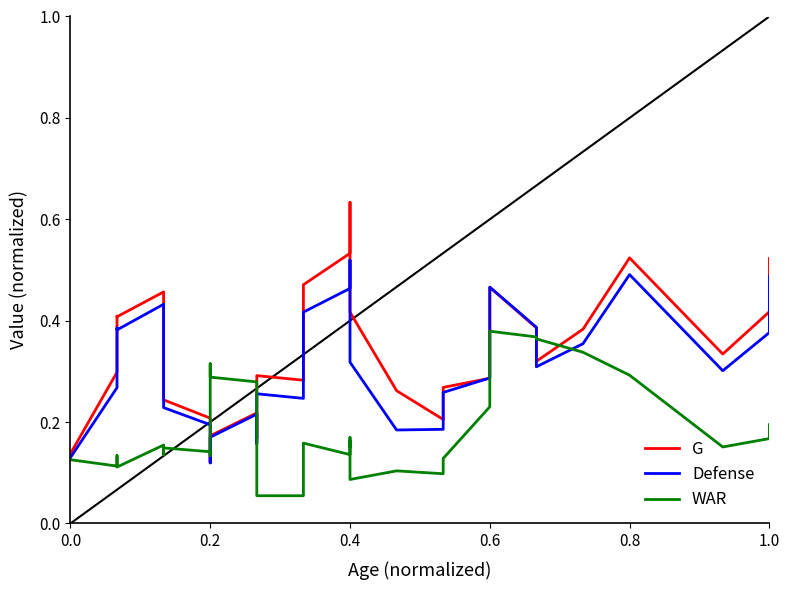

What are all the series names shown in the legend?

G, Defense, WAR